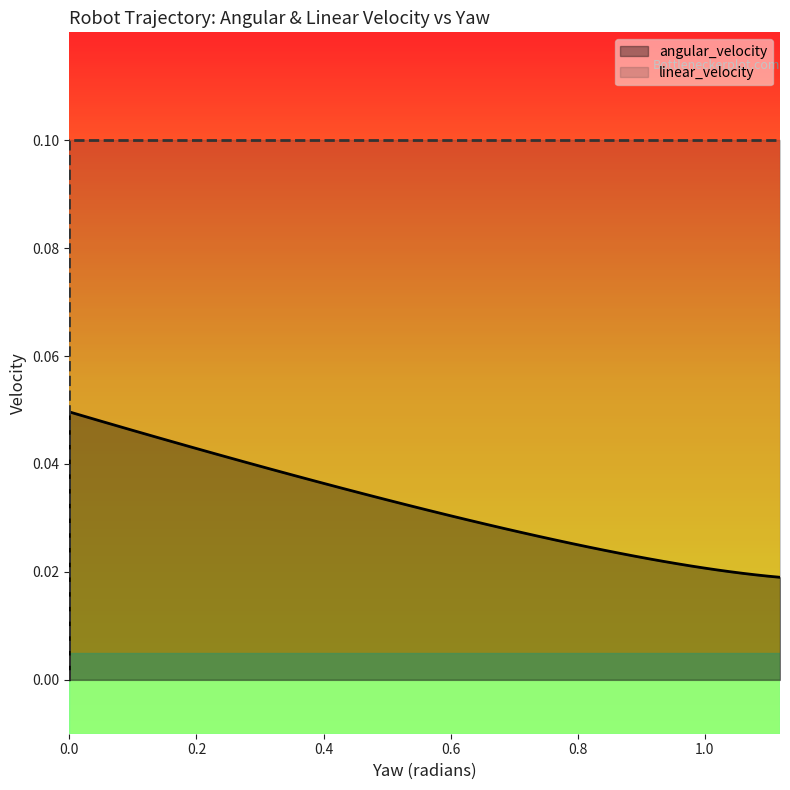

True or false: linear_velocity and angular_velocity cross at least once.

False